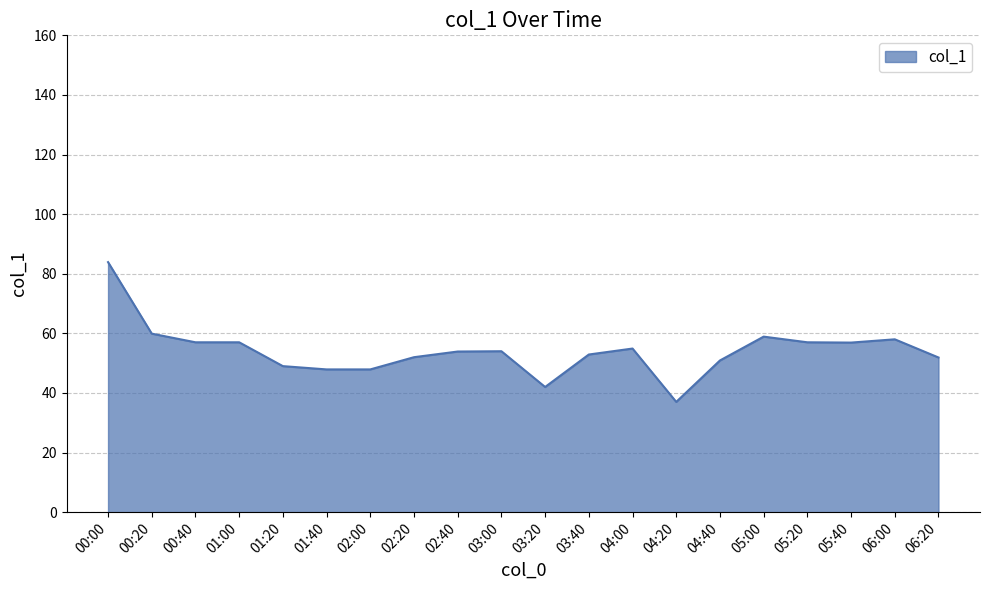

True or false: the data shows 47.9 at 01:40.

True